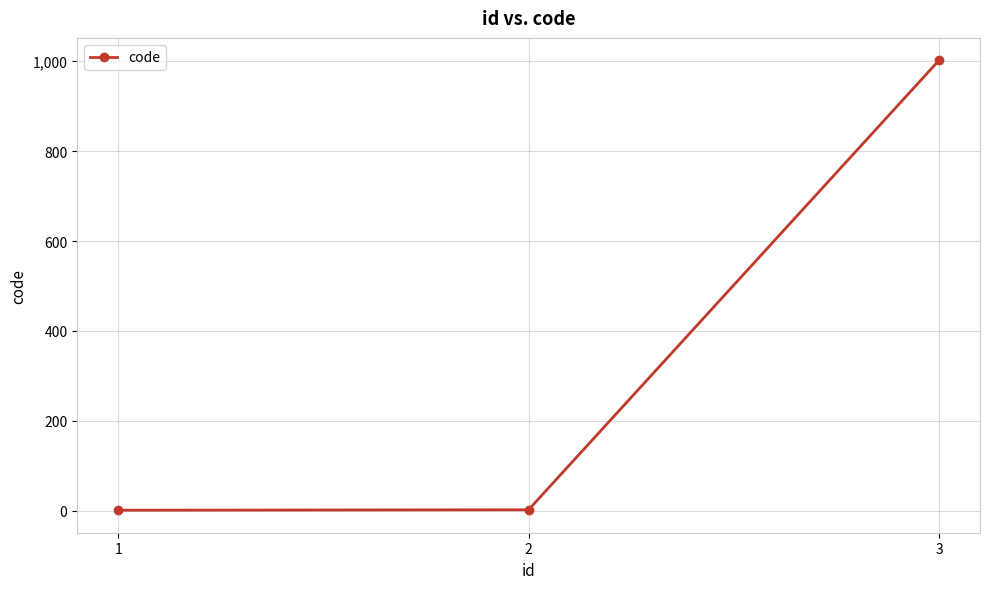

Approximately how many times larger is the value at 1 compared to 2?

0.5